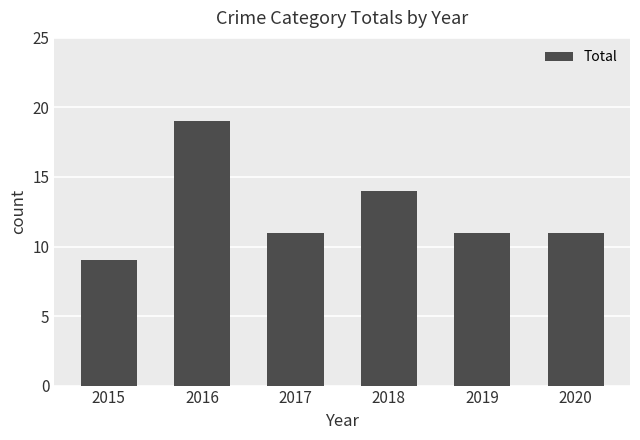

What is the difference between the second highest and minimum values?

5